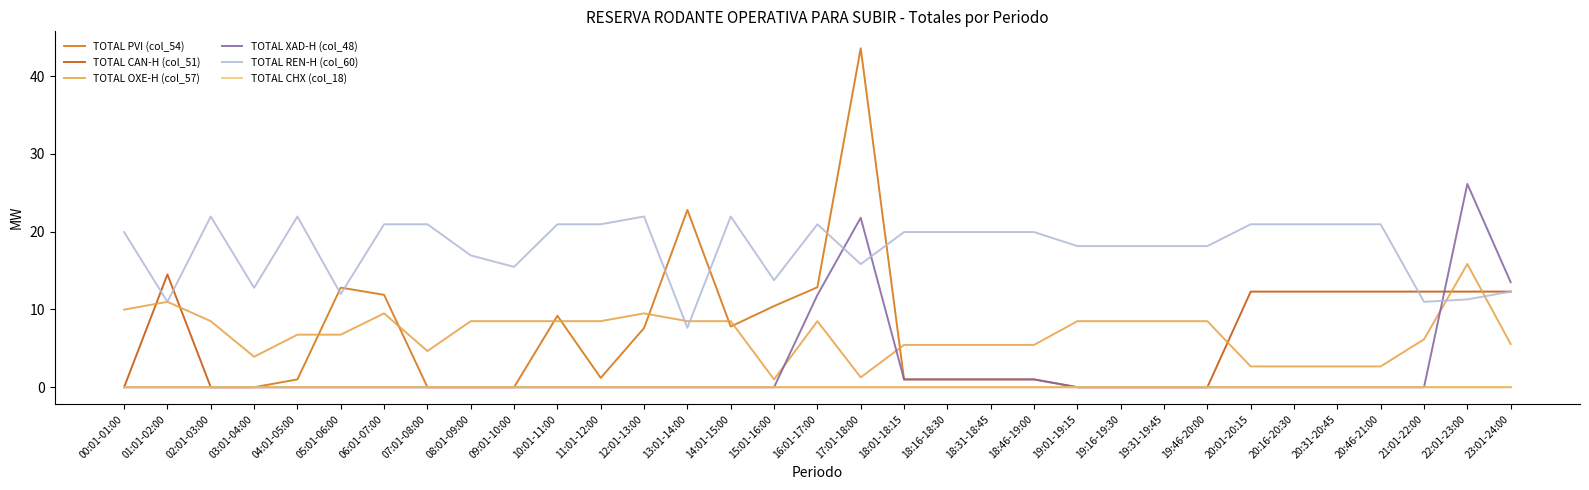

Does the chart display data point markers on the line(s)?

No